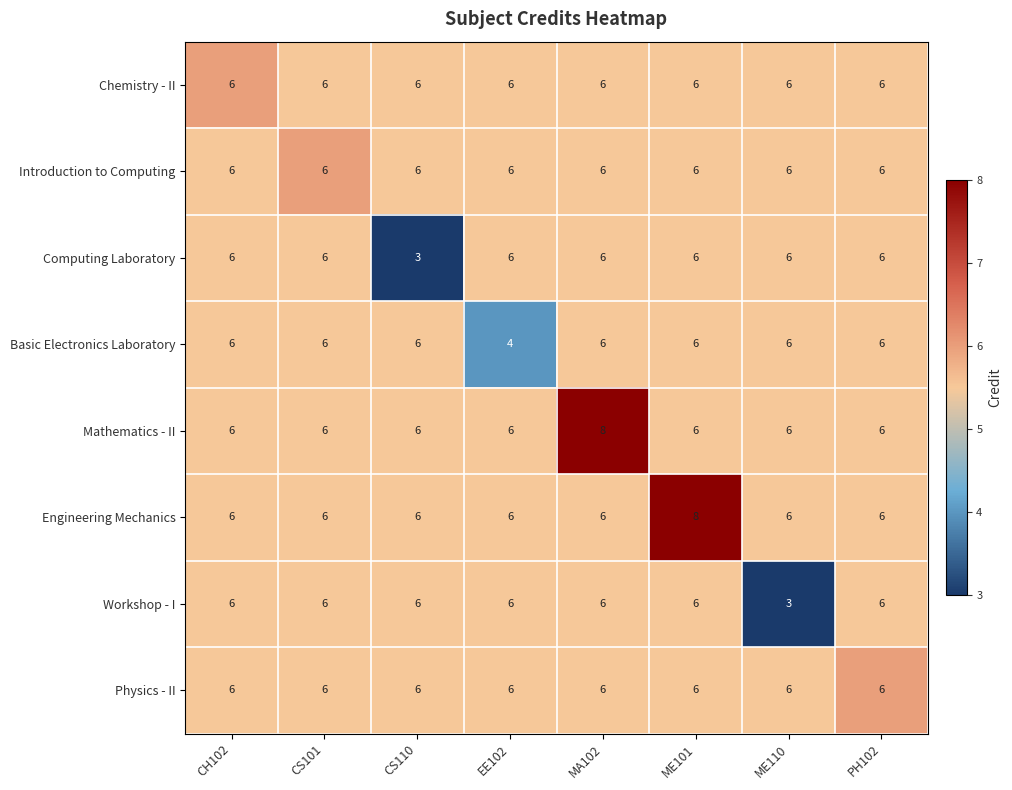

What is the maximum value for Basic Electronics Laboratory?

6